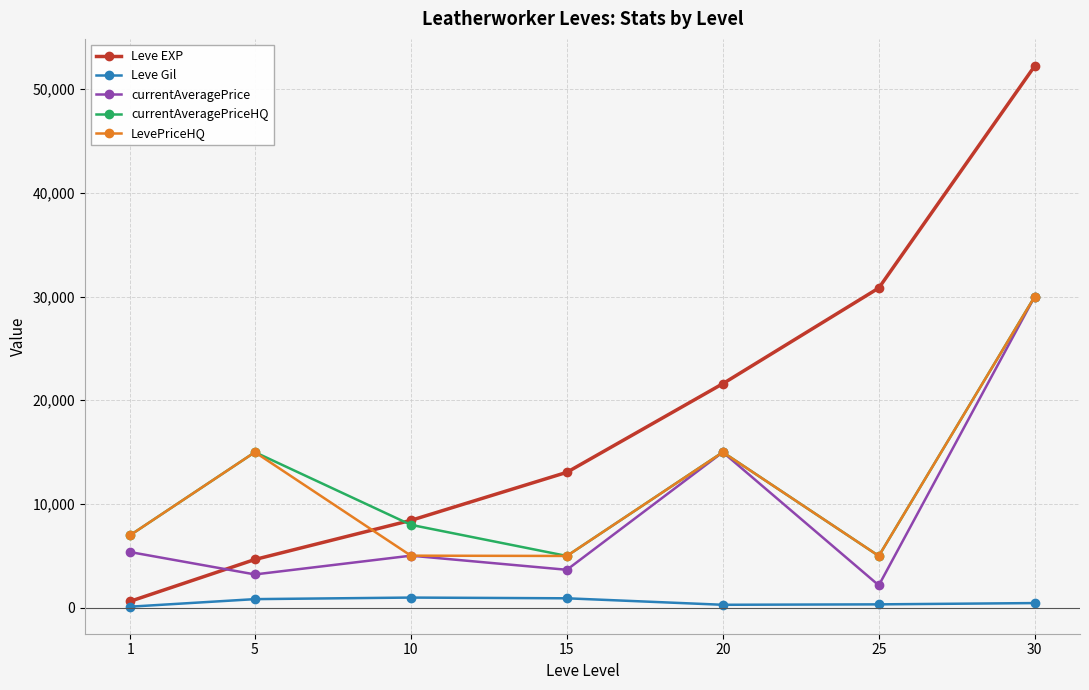

At which category does LevePriceHQ reach its first local peak?

5